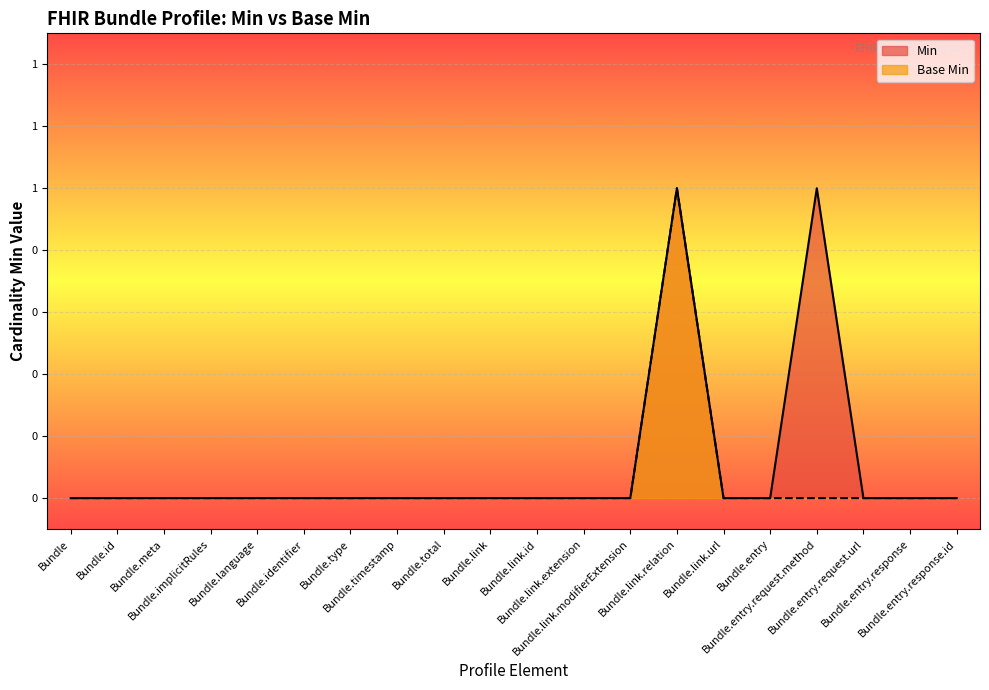

True or false: Min has a value of 0 at Bundle.link.url.

True